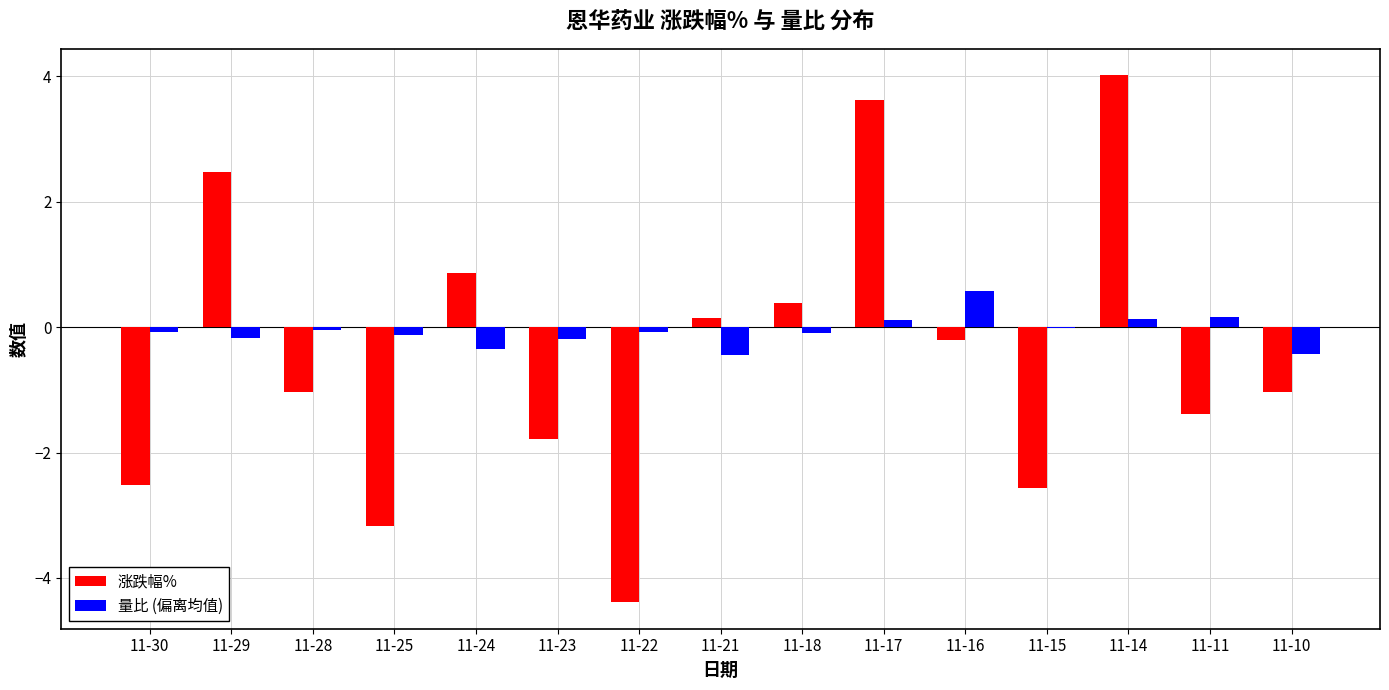

Between 11-24 and 11-15, which series saw the biggest shift?

涨跌幅%